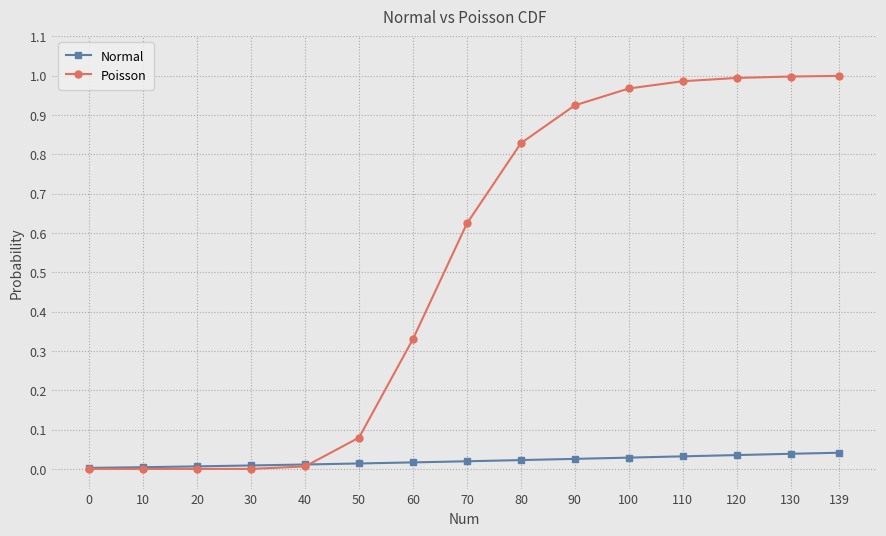

True or false: Poisson has a value of 0.0 at 20.

True